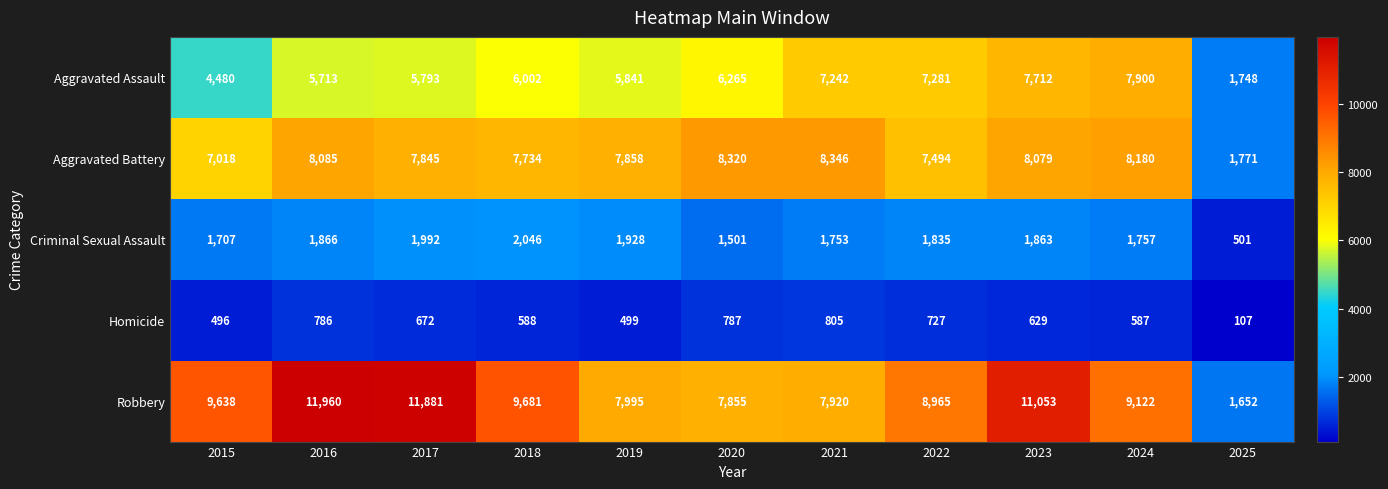

What is the minimum value shown in the chart?

107